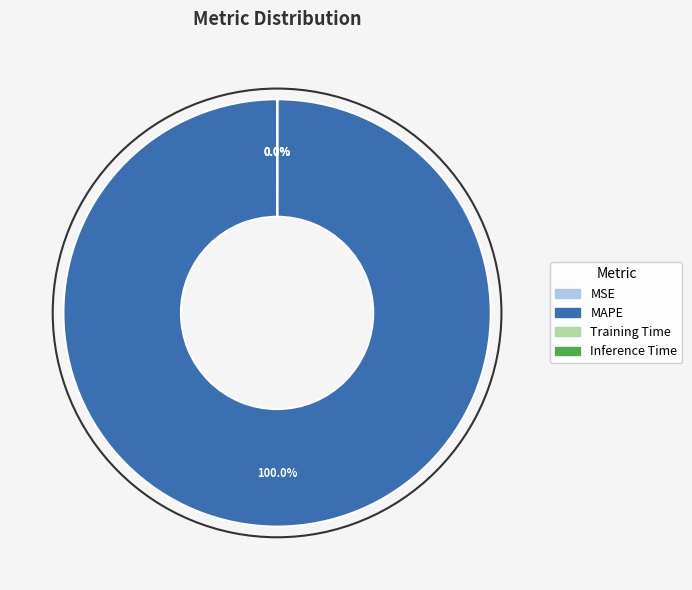

What is the change in value from MAPE to Training Time?

-116.9